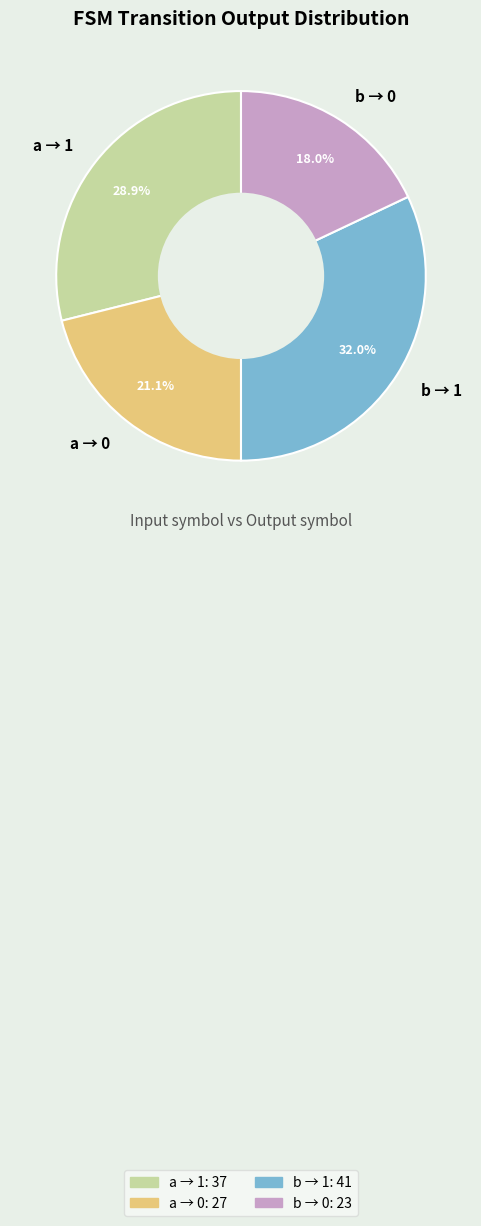

To the nearest percent, what is the average slice percentage?

25%